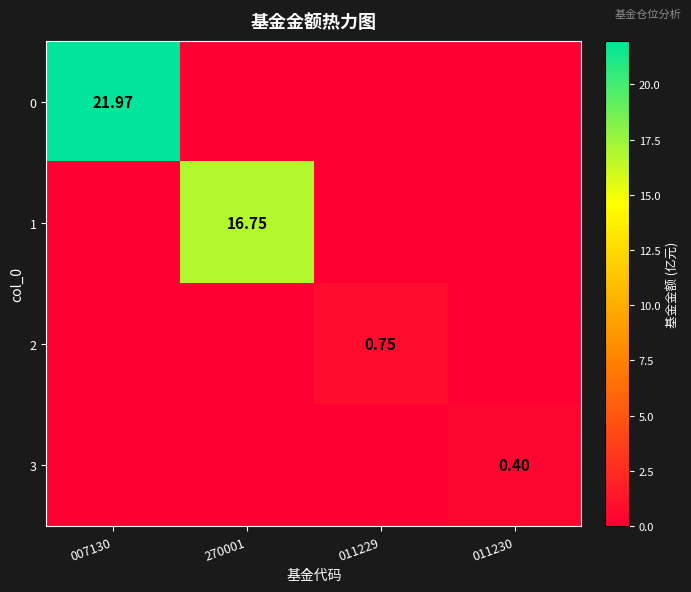

What is the sum of the 2 values at 007130 and 011229?

0.8